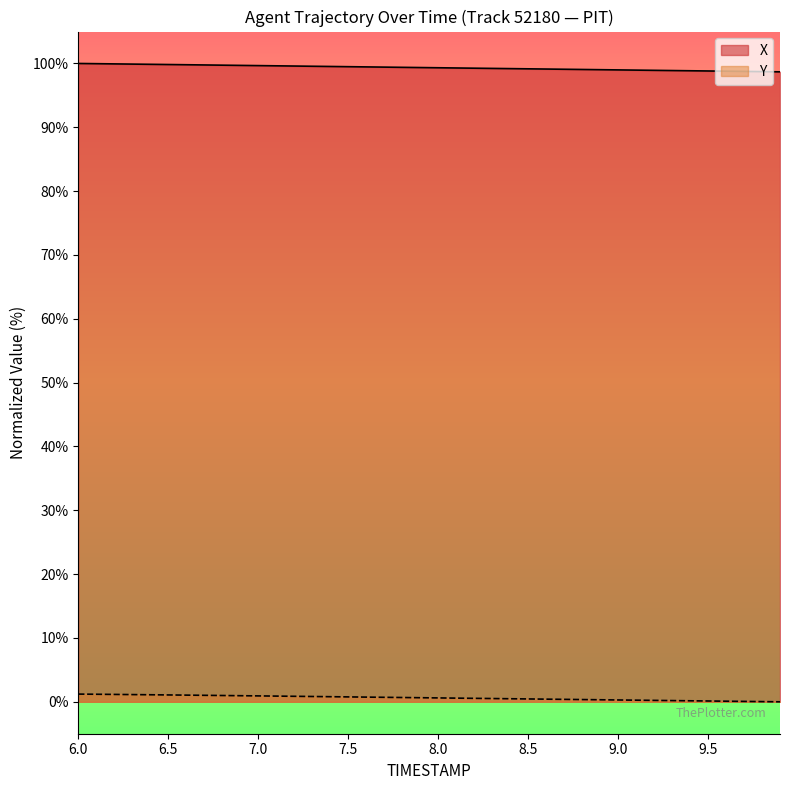

Does the chart display data point markers on the line(s)?

No